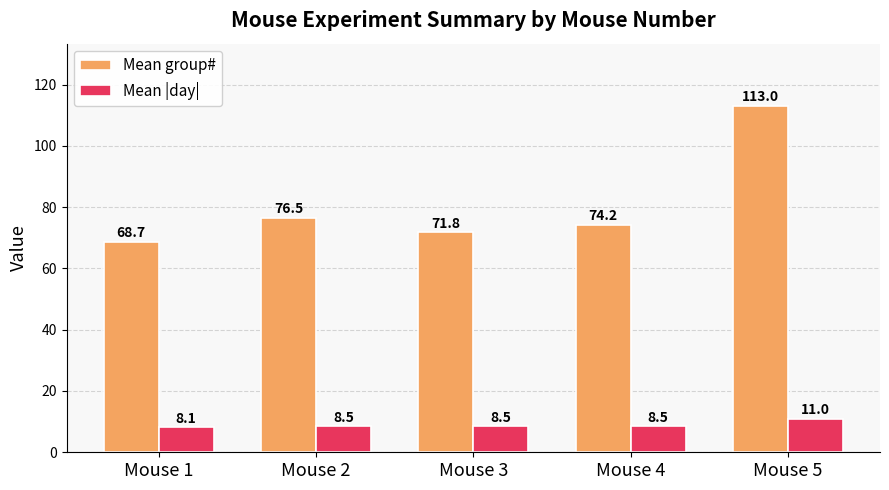

List the series in order of their peak value, lowest first.

Mean |day|, Mean group#